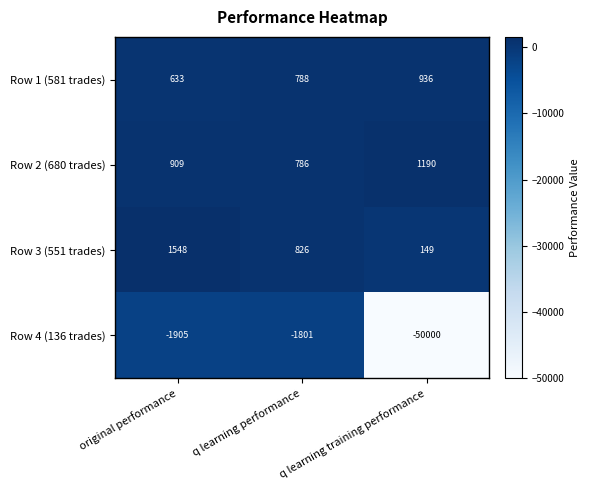

Between q learning performance and q learning training performance, which series saw the biggest shift?

Row 4 (136 trades)